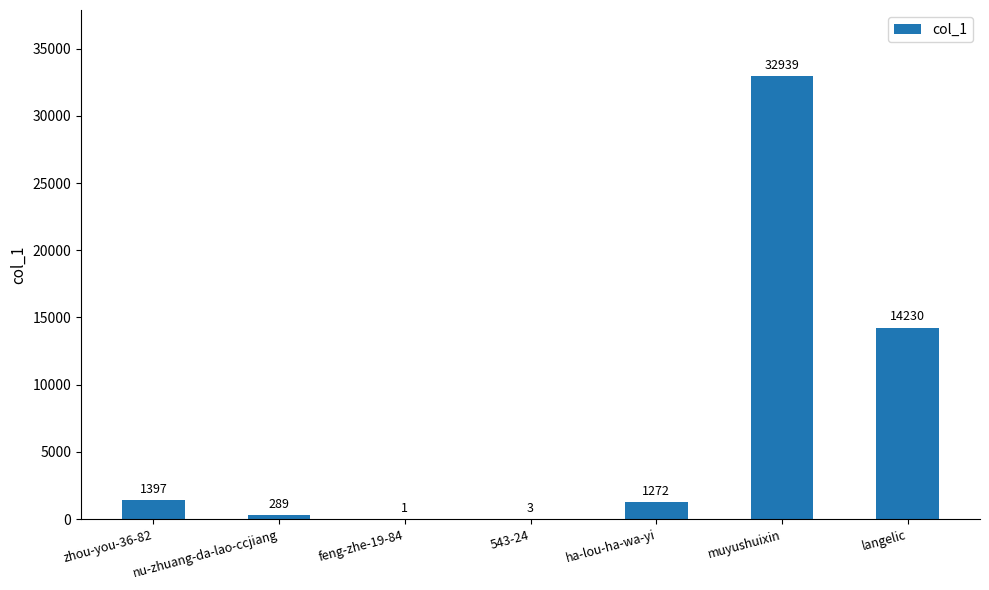

Approximately how many times larger is the value at nu-zhuang-da-lao-ccjiang compared to zhou-you-36-82?

0.2